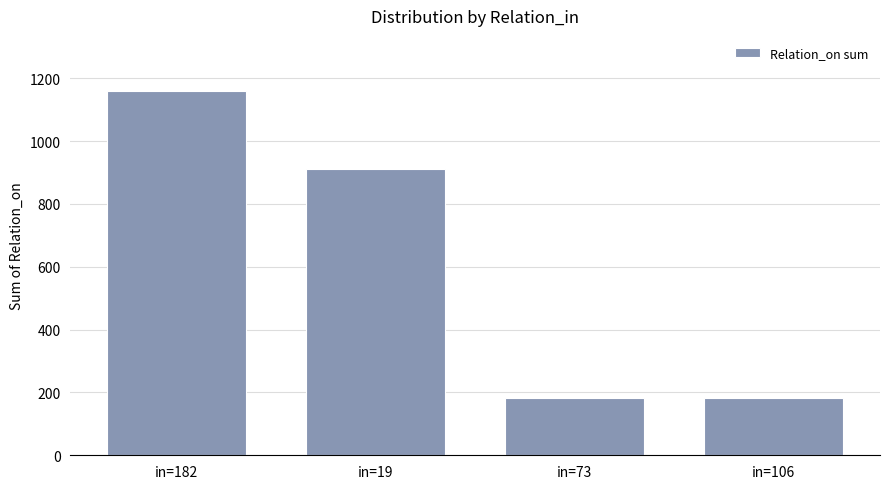

What is the minimum value shown in the chart?

182